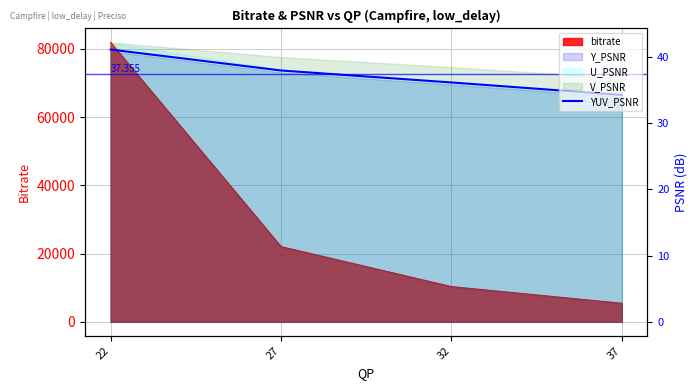

Which category has the highest value across all series?

22